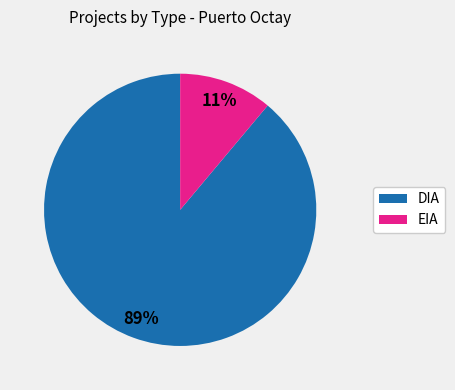

Do DIA and EIA together represent more than half of the pie?

Yes